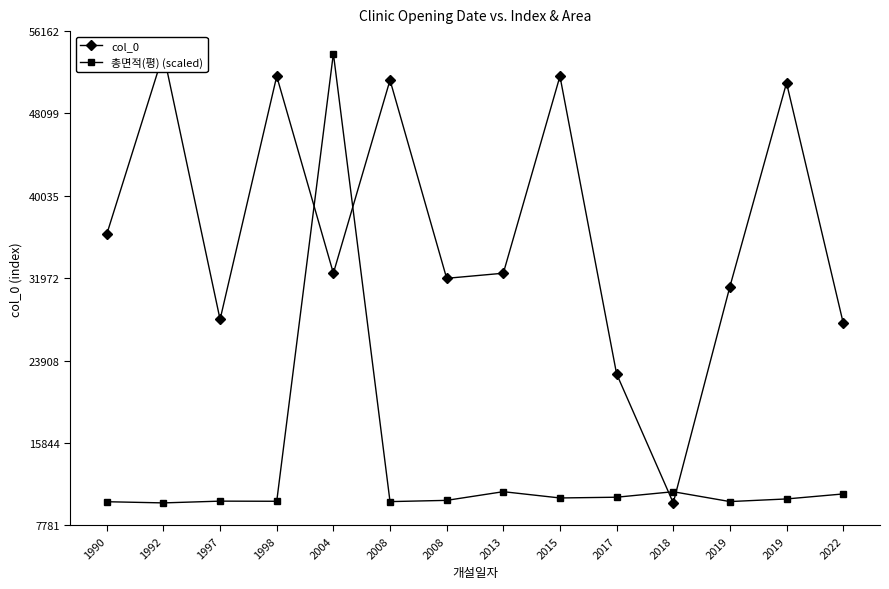

Reading left to right, extract all data points from this chart.

col_0: 1990=36294.0	1992=53963.0	1997=27938.0	1998=51745.0	2004=32464.0	2008=51366.0	2008=31964.0	2013=32463.0	2015=51746.0	2017=22609.0	2018=9980.0	2019=31147.0	2019=51091.0	2022=27607.0
총면적(평) (scaled): 1990=10095.7	1992=9980.0	1997=10153.3	1998=10139.4	2004=53963.0	2008=10106.4	2008=10228.3	2013=11078.1	2015=10463.1	2017=10536.3	2018=11074.3	2019=10110.1	2019=10367.2	2022=10856.7